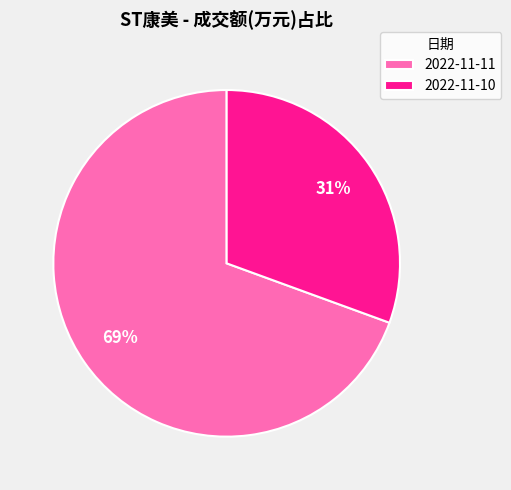

To the nearest percent, what is the combined percentage of 2022-11-11 and 2022-11-10?

100%